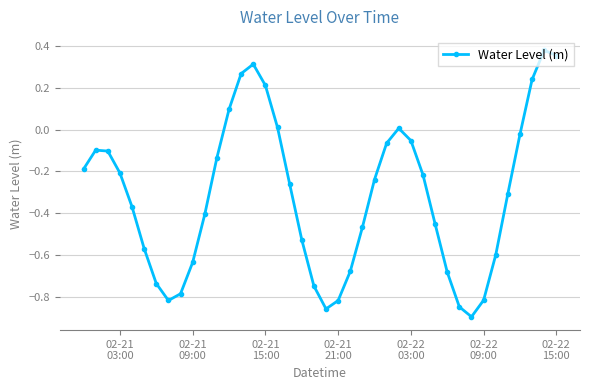

How many lines are shown in the chart?

1